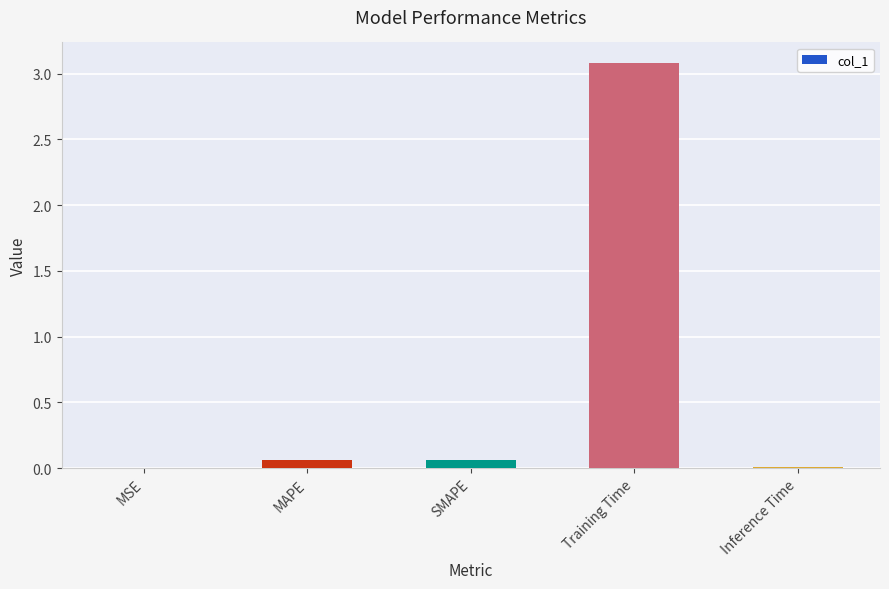

Is it true that the value at Training Time is 4.4?

False